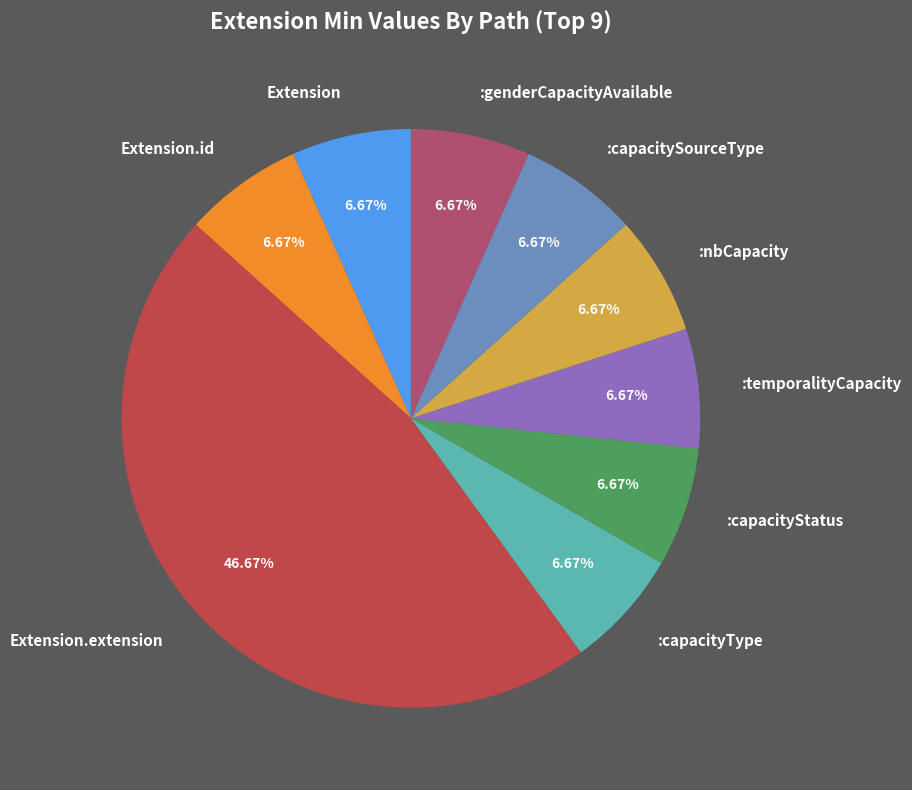

Which slice is the largest?

Extension.extension